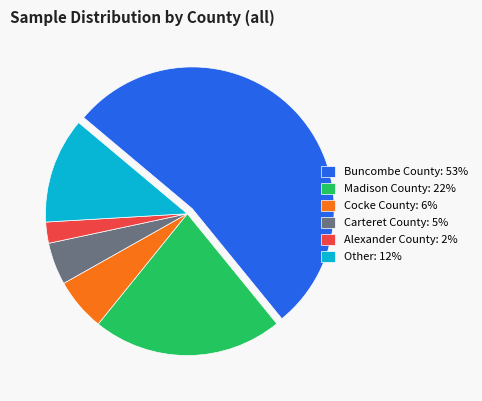

What is the largest slice in the pie chart?

Buncombe County